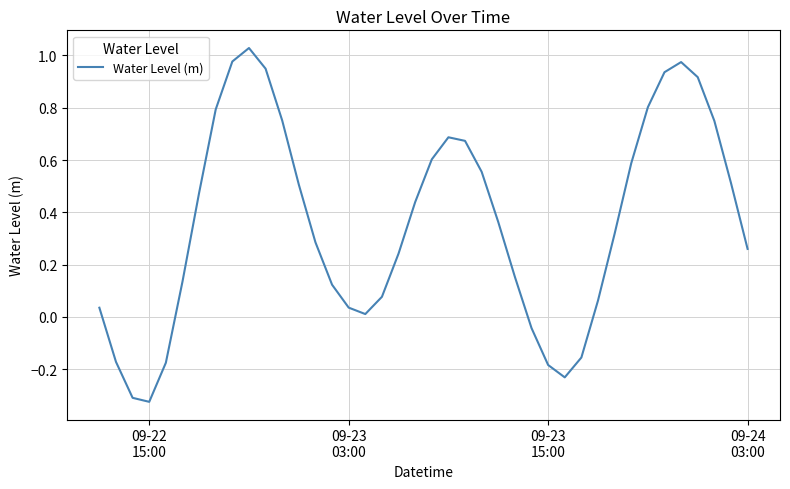

What is the difference between the maximum and minimum values?

1.4